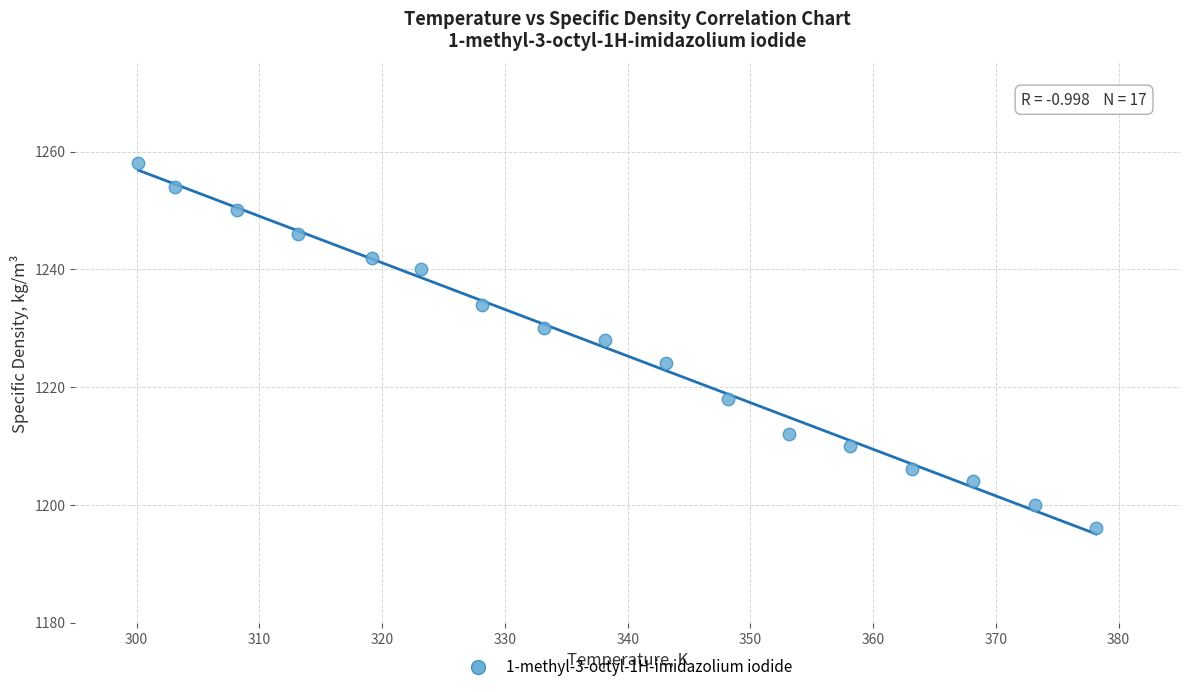

What is the range of Y values (max minus min)?

62